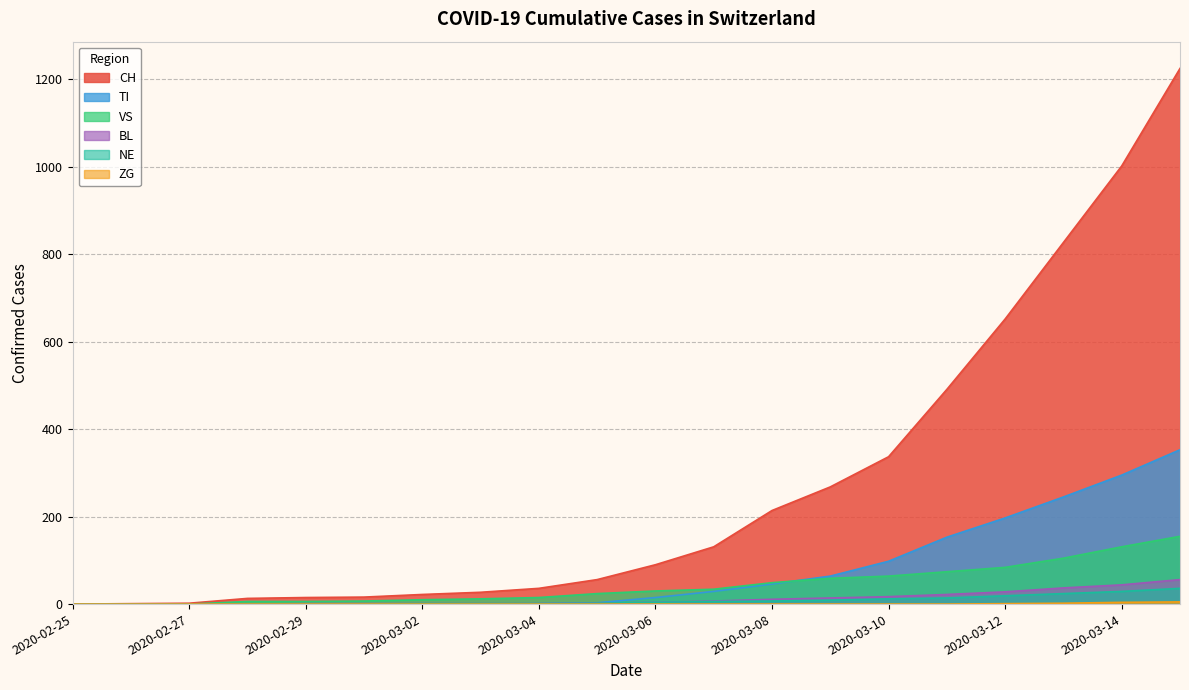

How many categories are shown in the chart?

20